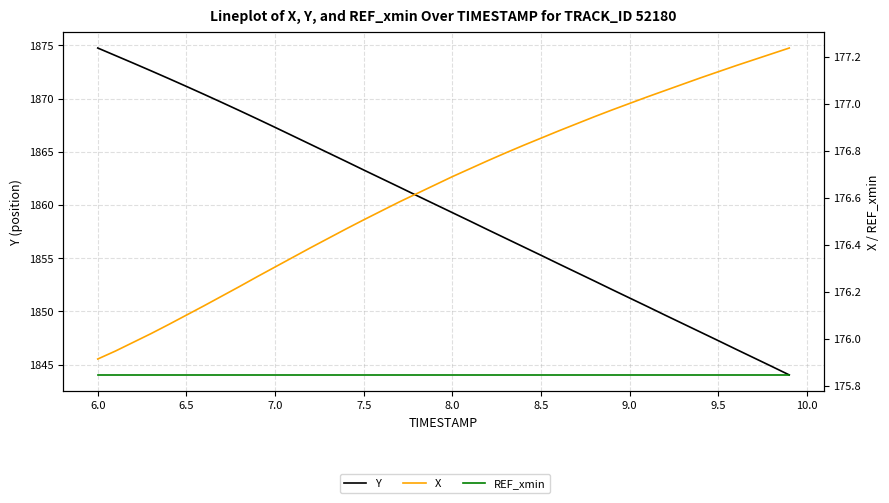

The X series shows 61.0 at 9.0. True or false?

False